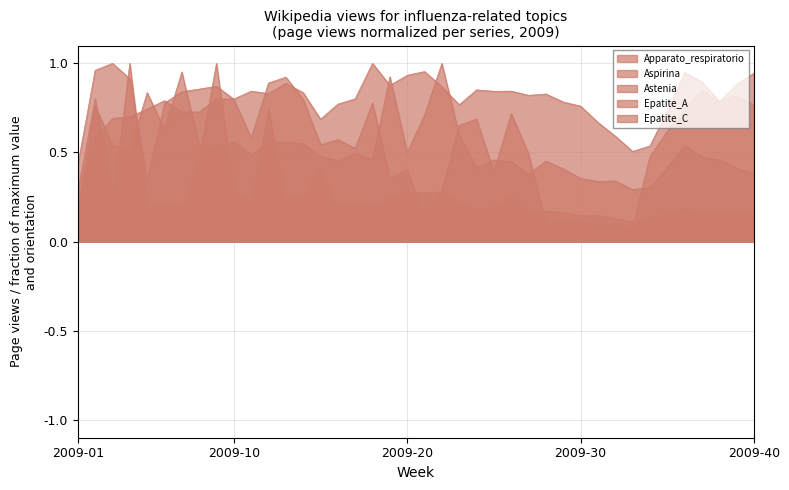

At which category is the sum across all series the highest?

2009-09